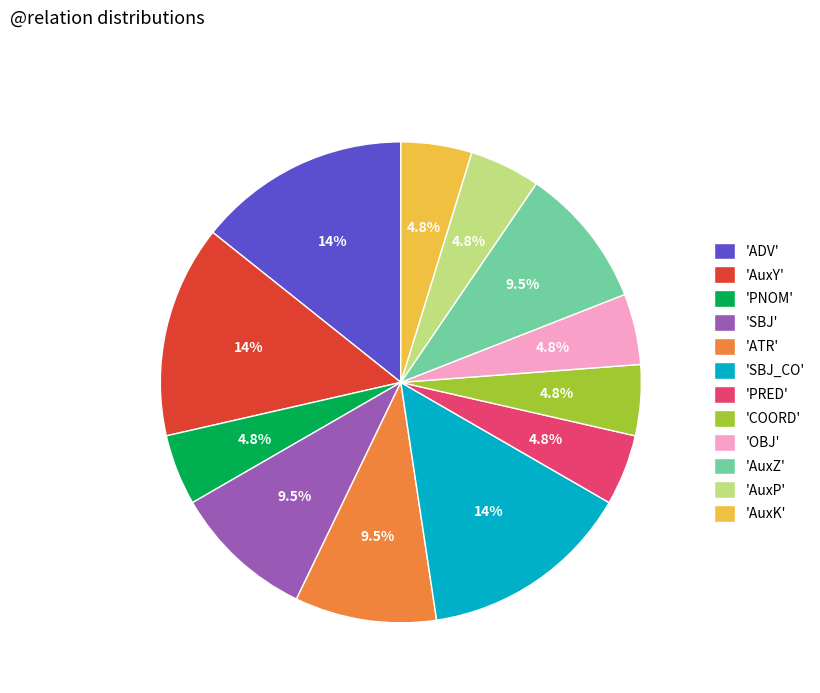

Is there a majority slice in this chart?

No